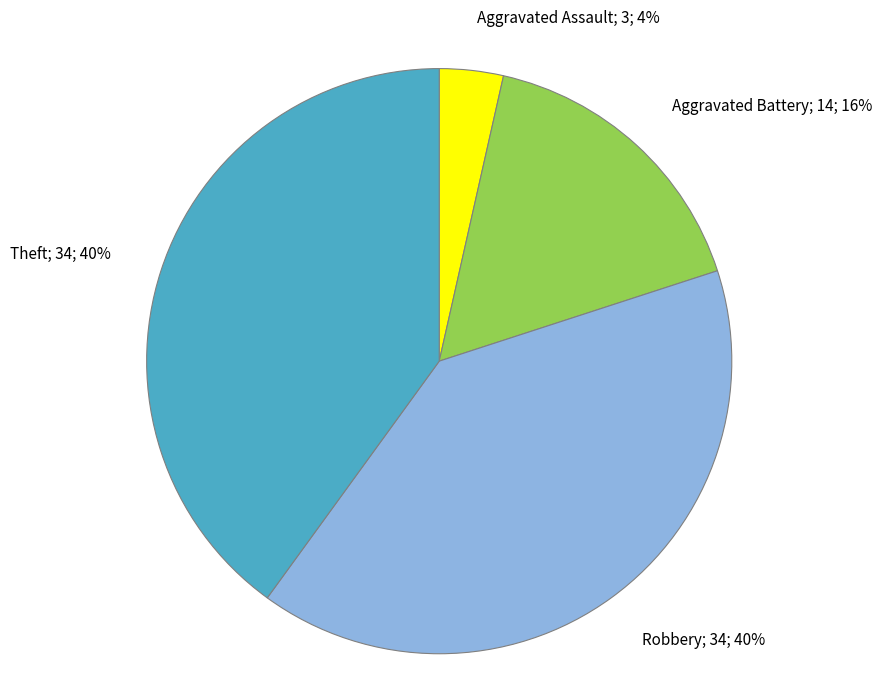

How many segments does this pie chart have?

4